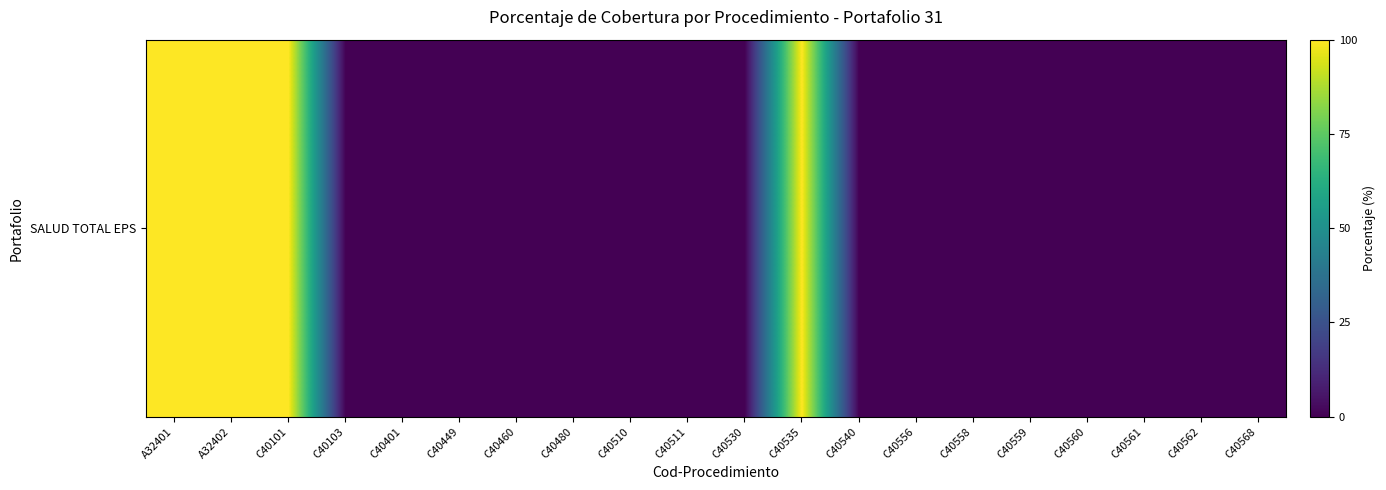

List the labels in order of value, smallest first.

C40103, C40401, C40449, C40460, C40480, C40510, C40511, C40530, C40540, C40556, C40558, C40559, C40560, C40561, C40562, C40568, A32401, A32402, C40101, C40535